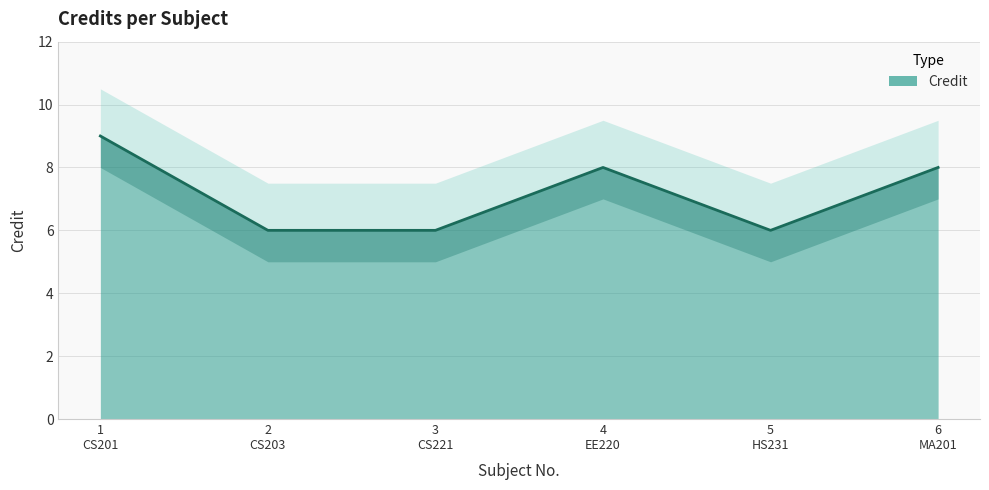

How many values exceed 8?

1